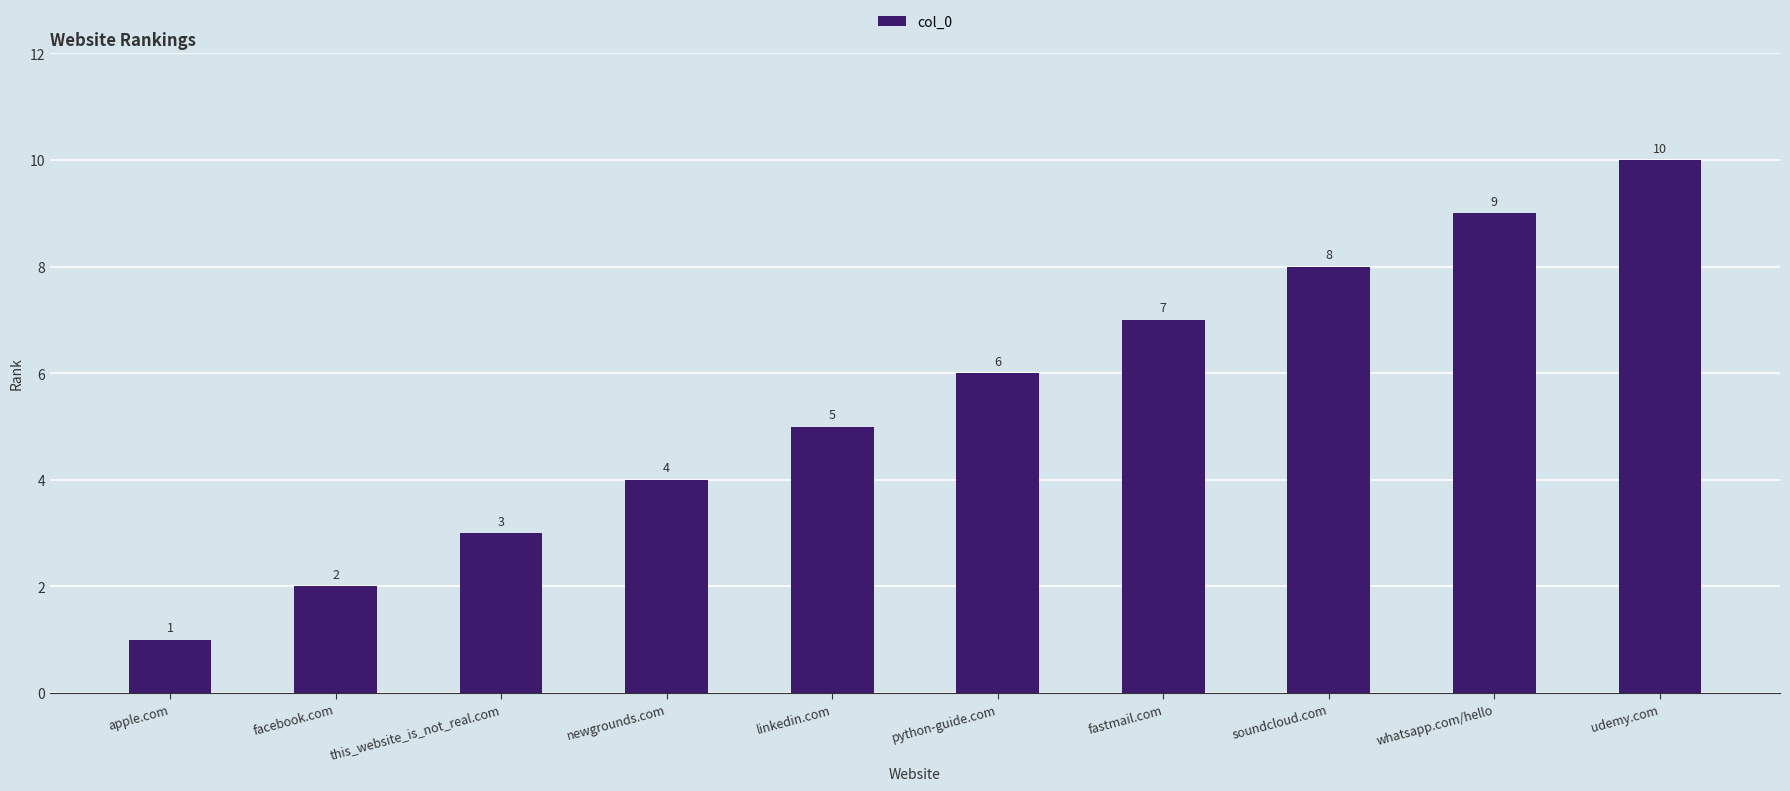

What is the sum of all values?

55